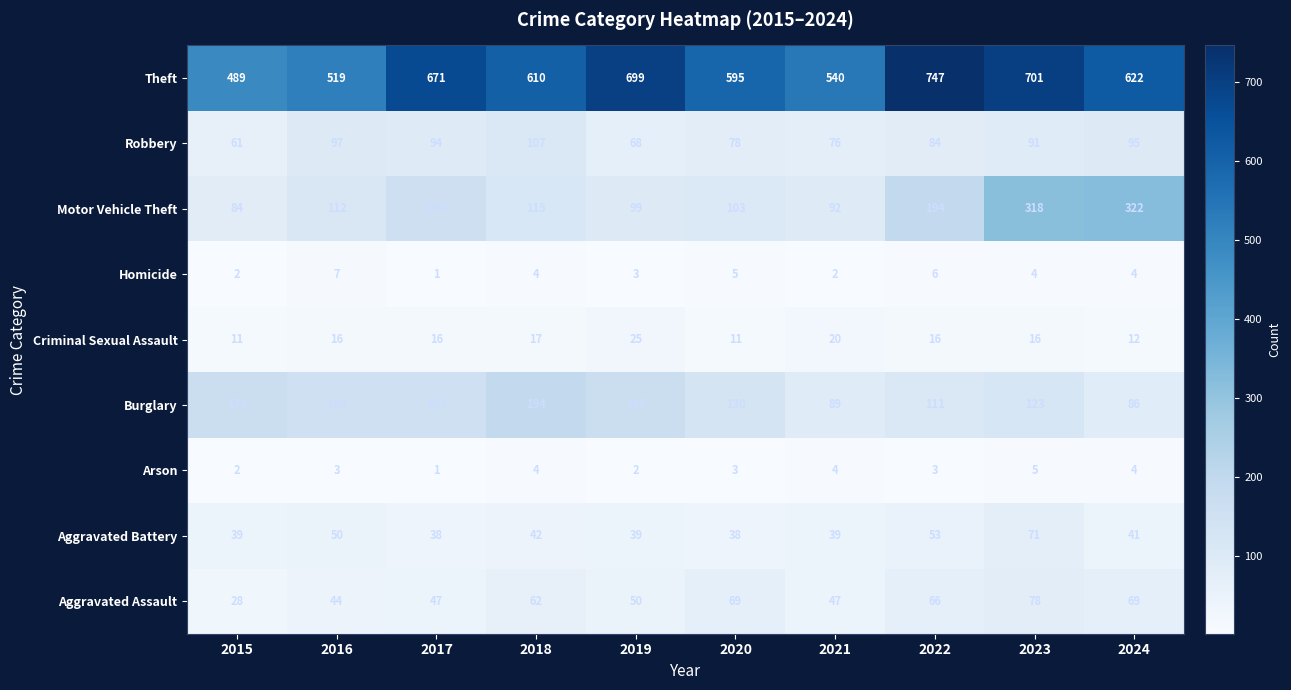

Rank the series by their maximum value, from highest to lowest.

Theft, Motor Vehicle Theft, Burglary, Robbery, Aggravated Assault, Aggravated Battery, Criminal Sexual Assault, Homicide, Arson